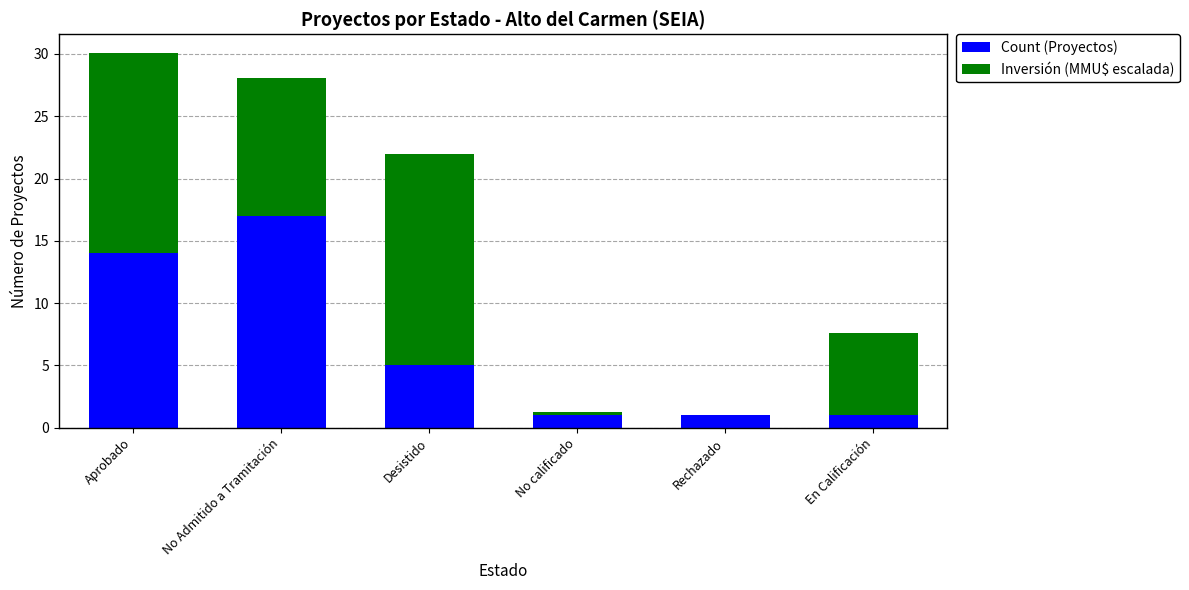

Is it true that Count (Proyectos) equals 1.0 at Rechazado?

True